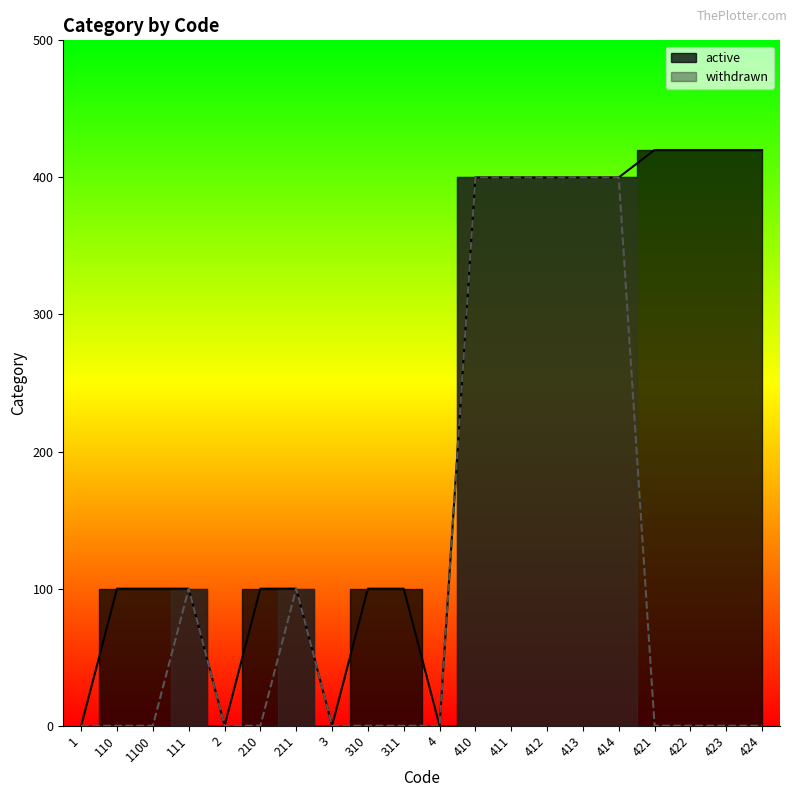

What is the sum of the withdrawn values at 3 and 414?

400